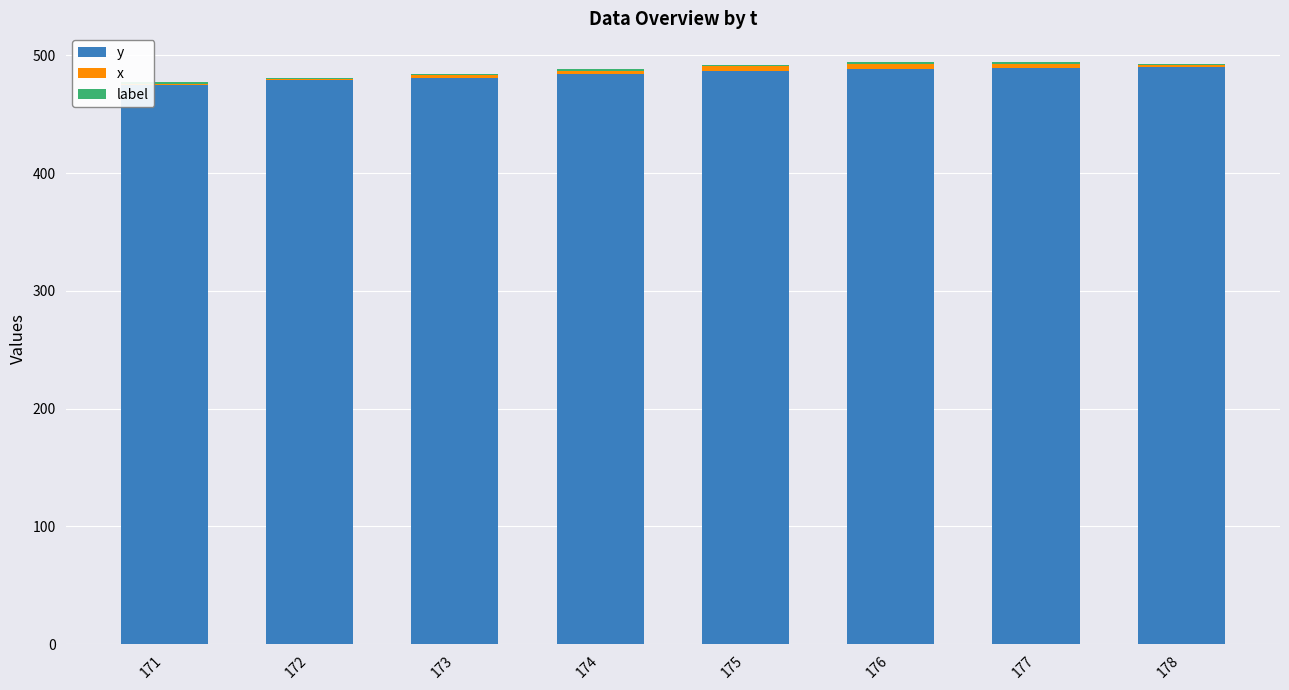

How many data points does each series have?

8